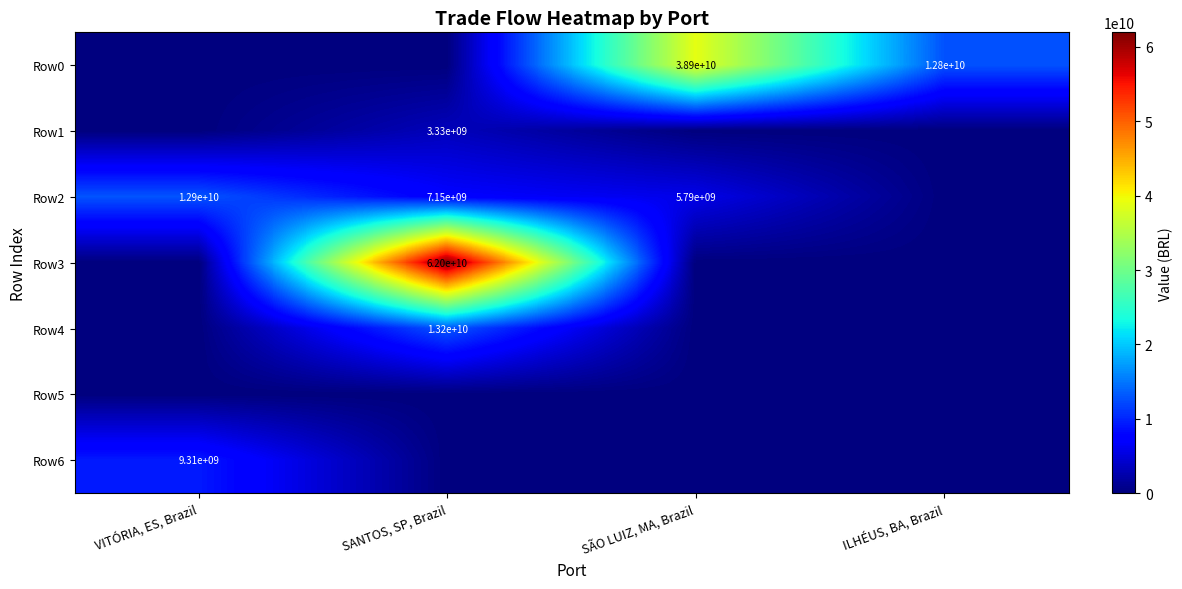

What is the spread (max minus min) of values at VITÓRIA, ES, Brazil?

12887109889.9